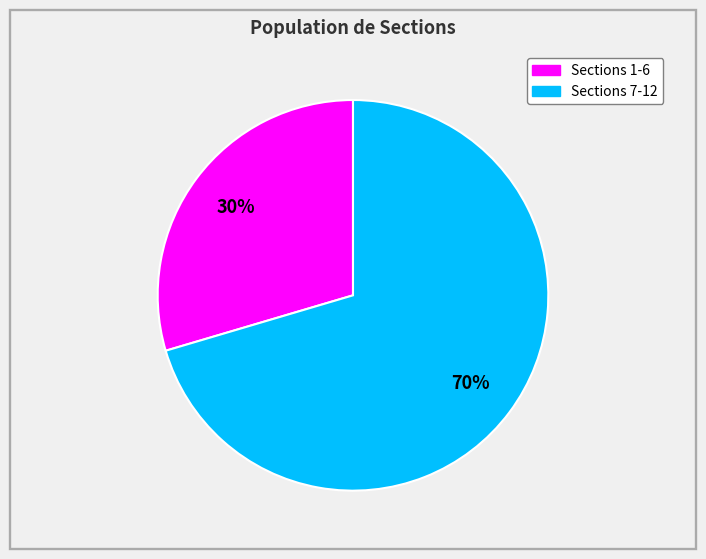

How many segments does this pie chart have?

2